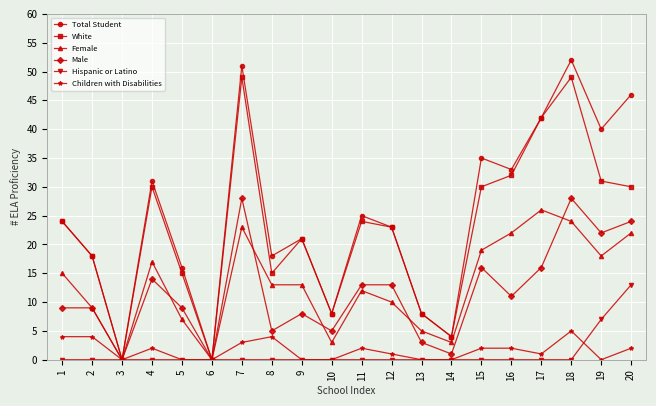

What is the greatest value displayed?

52